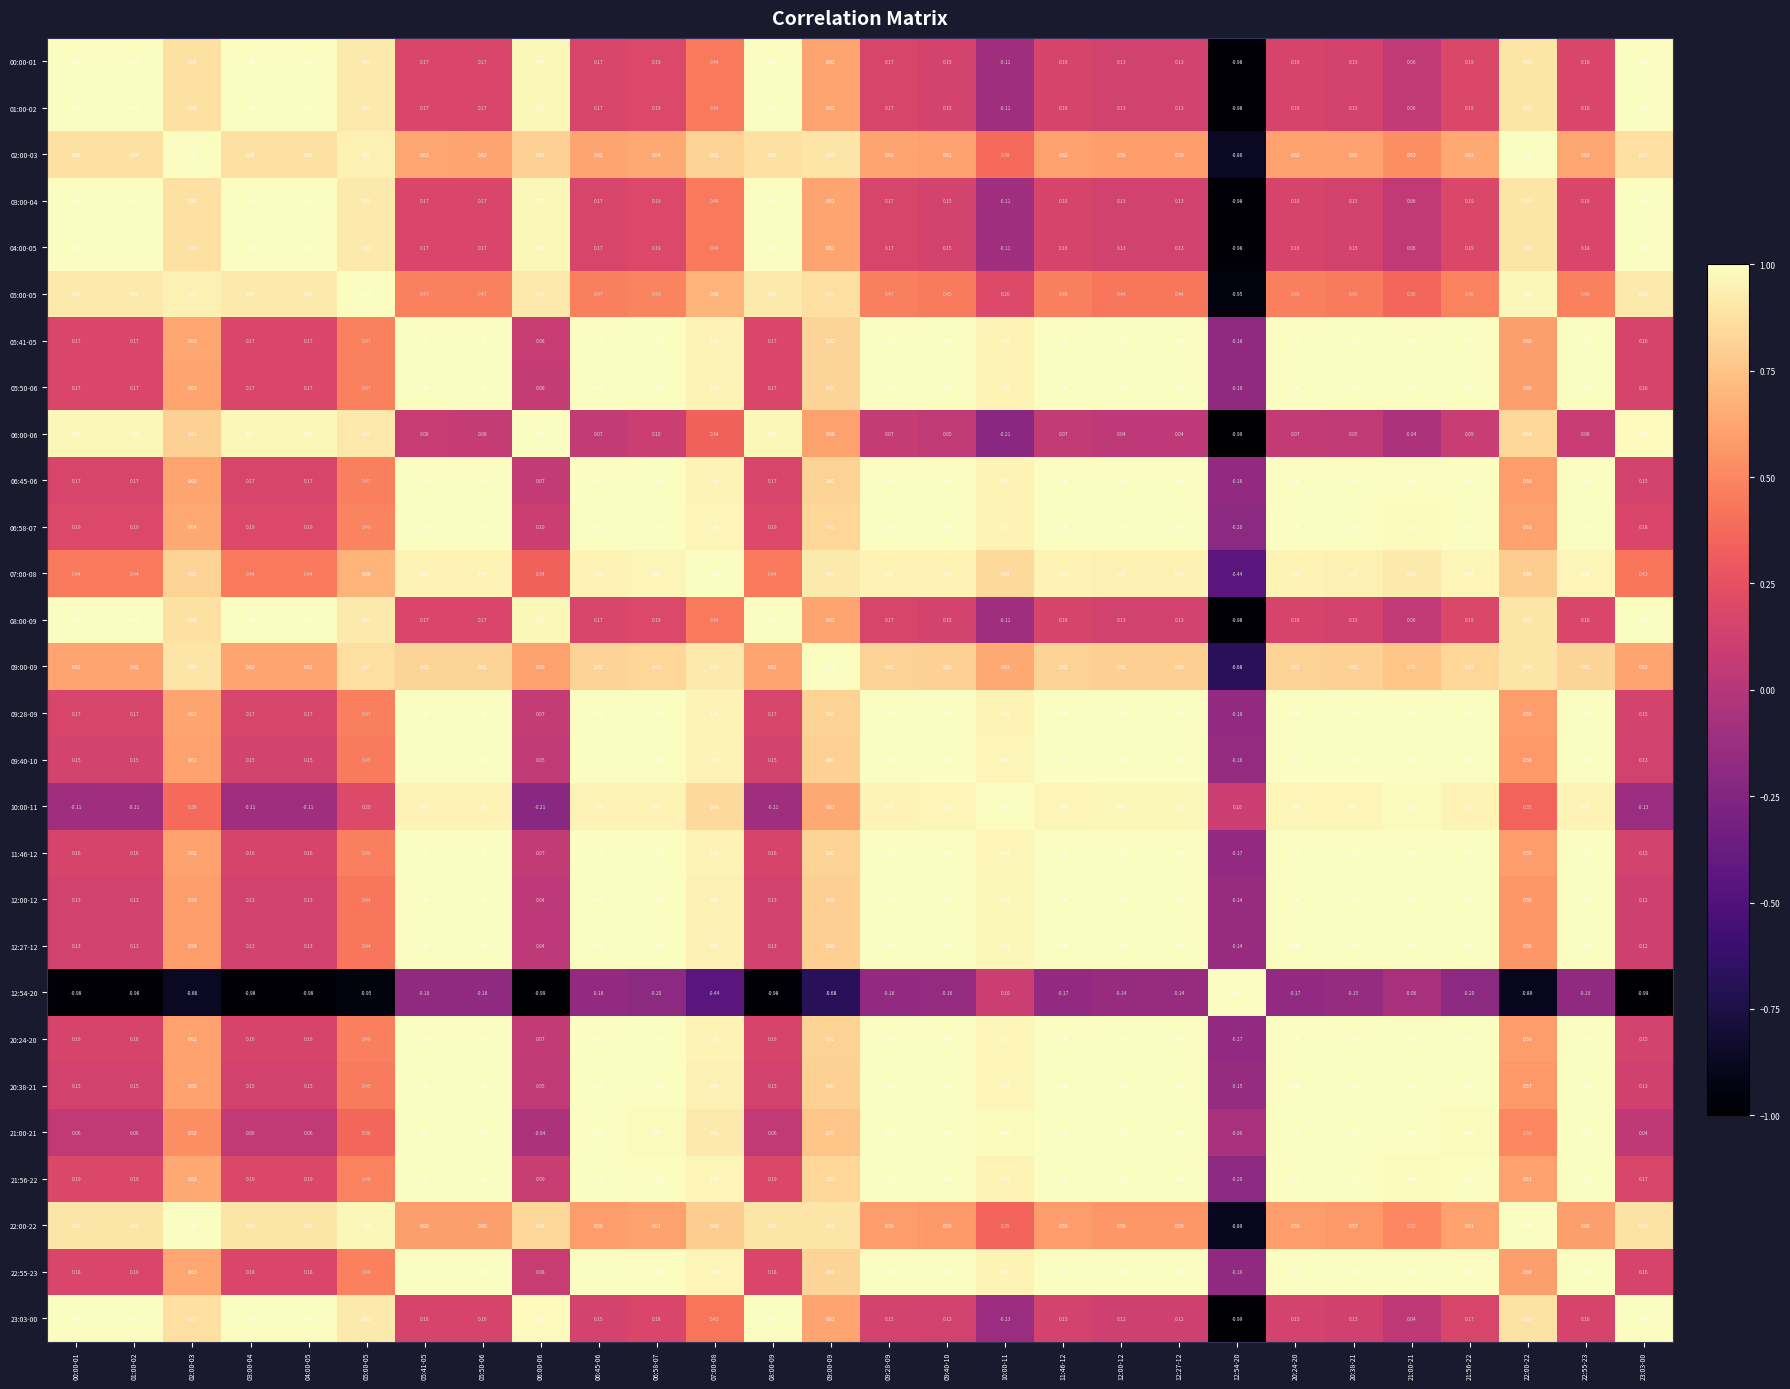

Is the value of 07:00-08 at 06:58-07 greater than the value of 02:00-03 at 06:45-06?

Yes